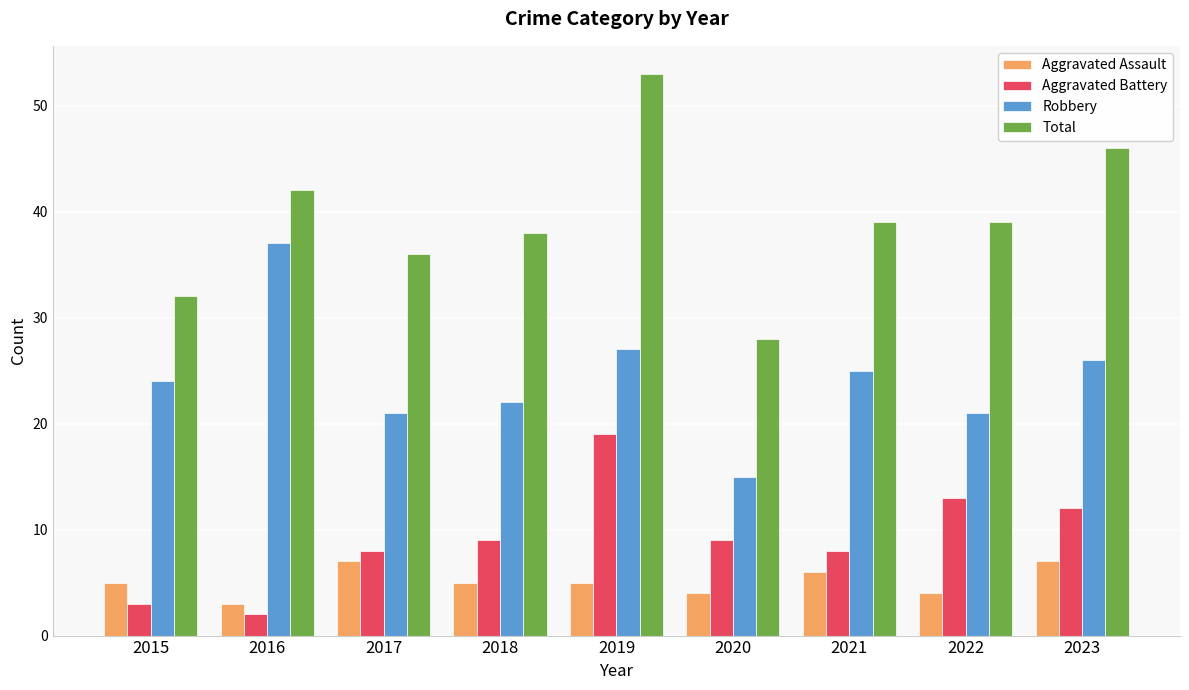

How many data points in Robbery are less than 24?

4